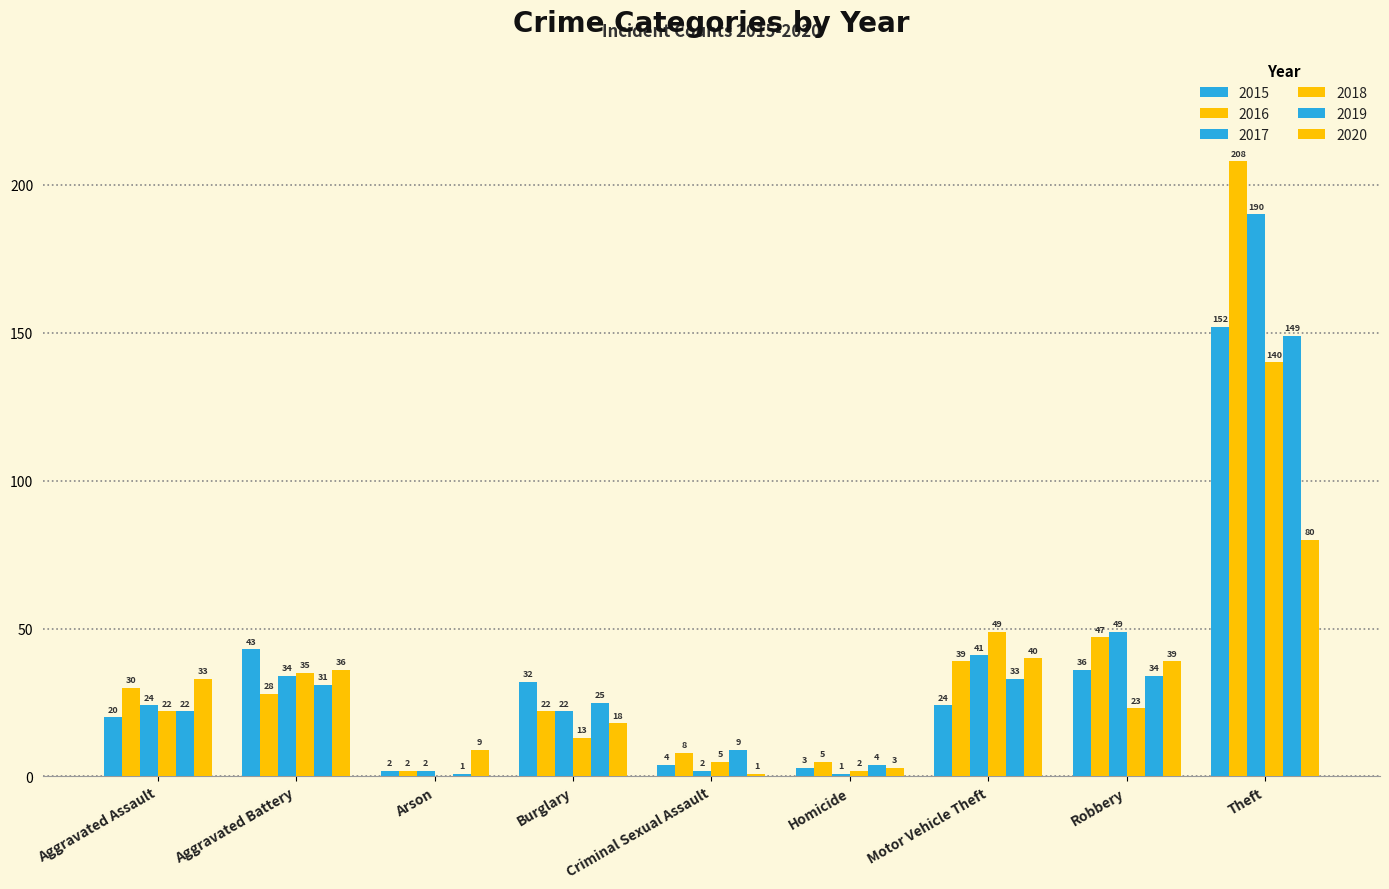

How many groups of bars are there?

9